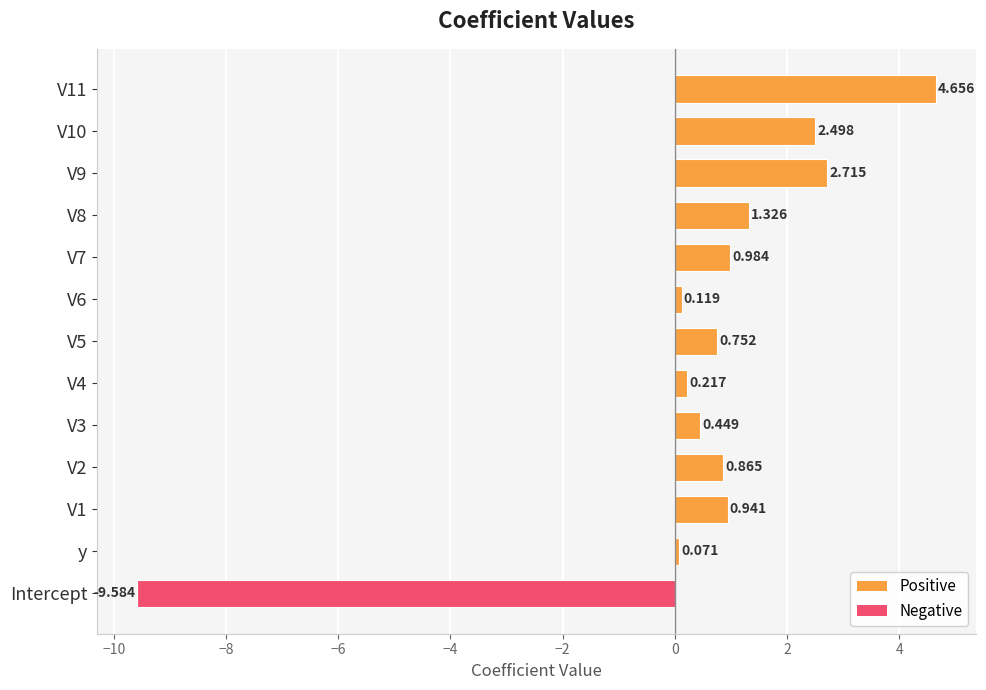

How many bars are there in total?

13